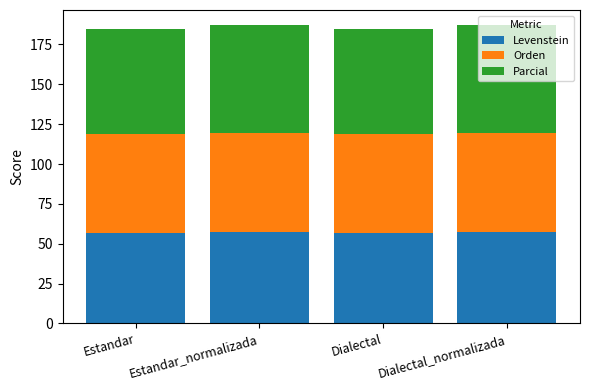

The Levenstein series shows 56.8 at Estandar. True or false?

True